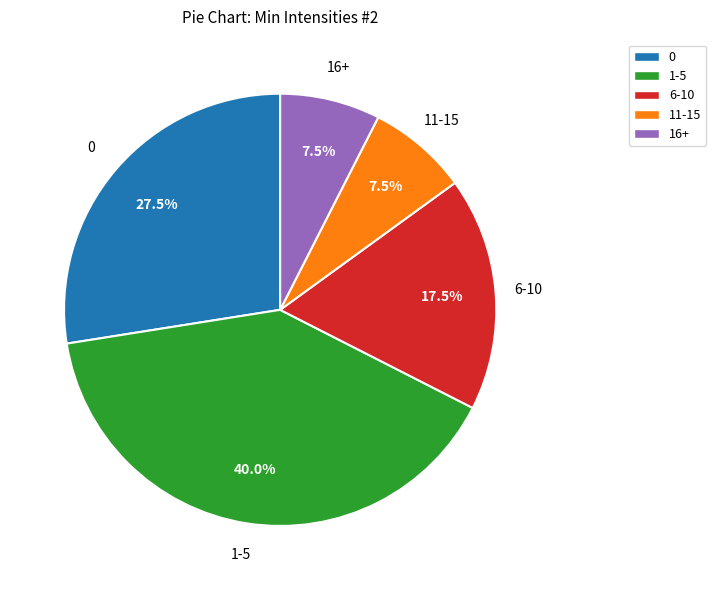

What is the ratio of the value at 16+ to the value at 0?

0.3